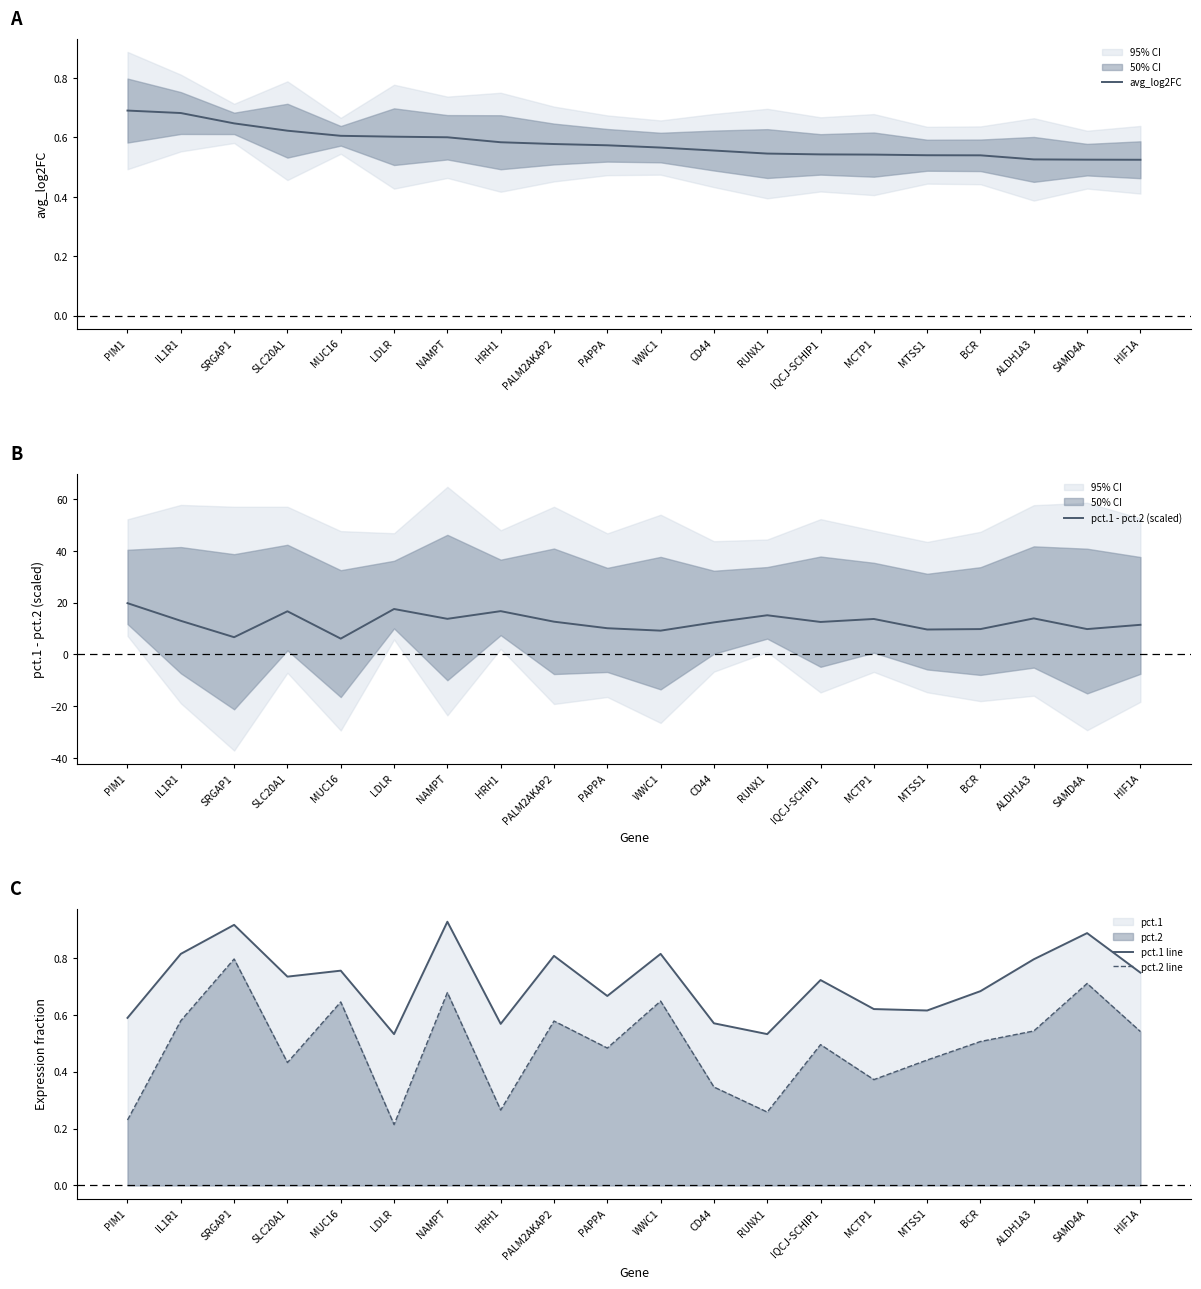

Which category has the highest value in the avg_log2FC series?

PIM1